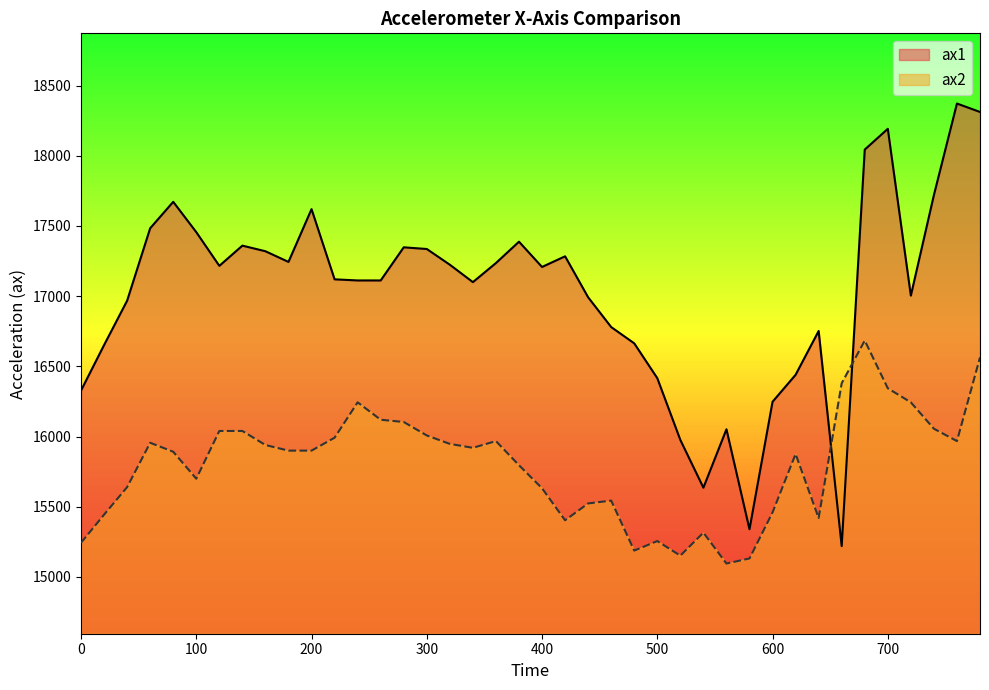

What is the maximum value shown in the chart?

18372